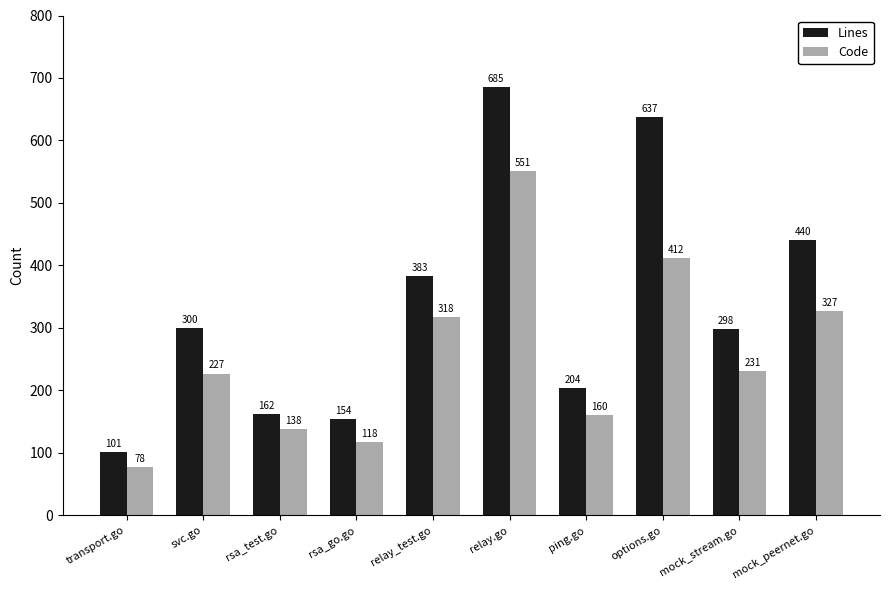

Where does the Code series first go above 231?

relay_test.go